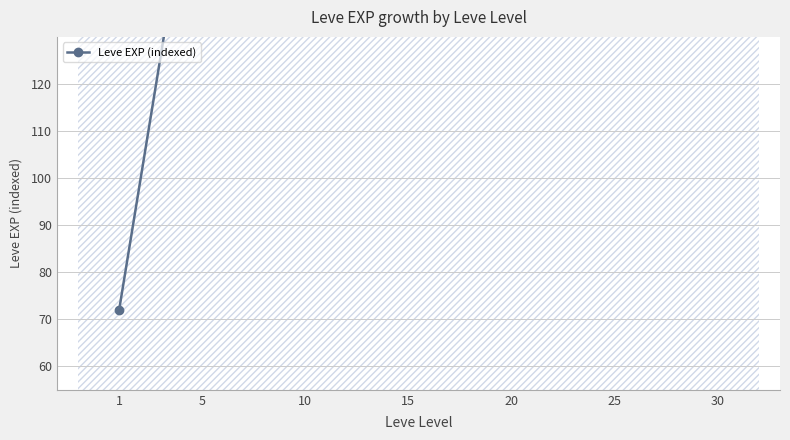

Rank the categories by value from lowest to highest.

1, 5, 10, 15, 20, 25, 30